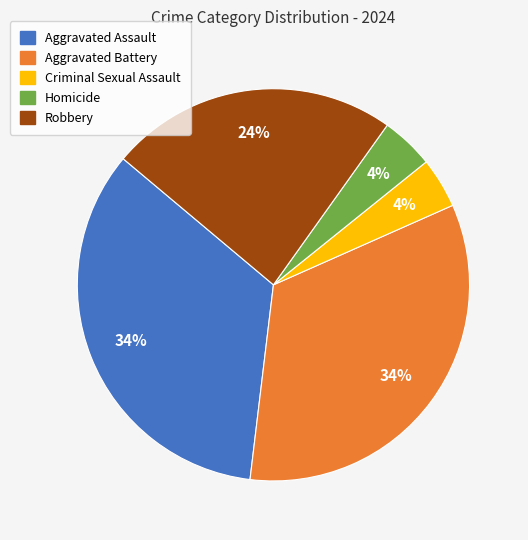

Between Homicide and Aggravated Assault, which is larger?

Aggravated Assault